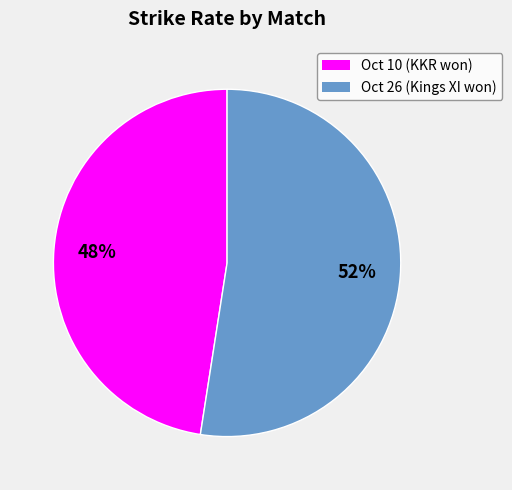

What is the ratio of the value at Oct 10 (KKR won) to the value at Oct 26 (Kings XI won)?

0.9